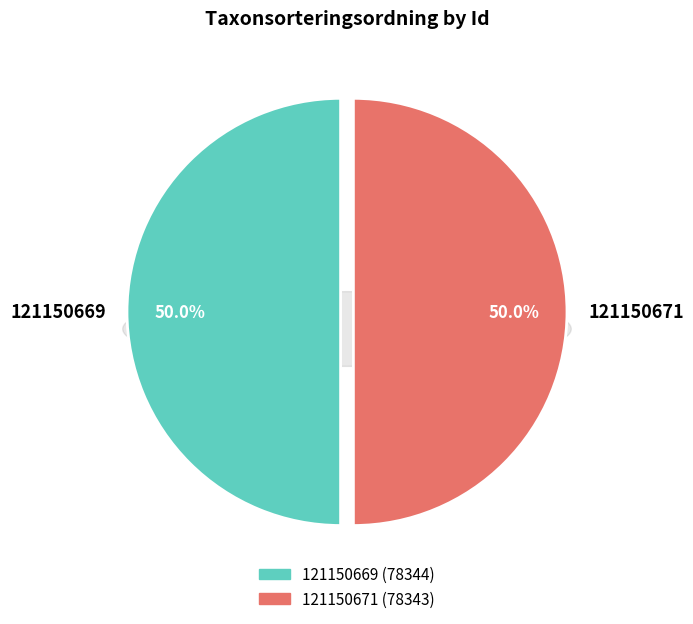

To the nearest percent, what is the combined percentage of 121150671 and 121150669?

100%